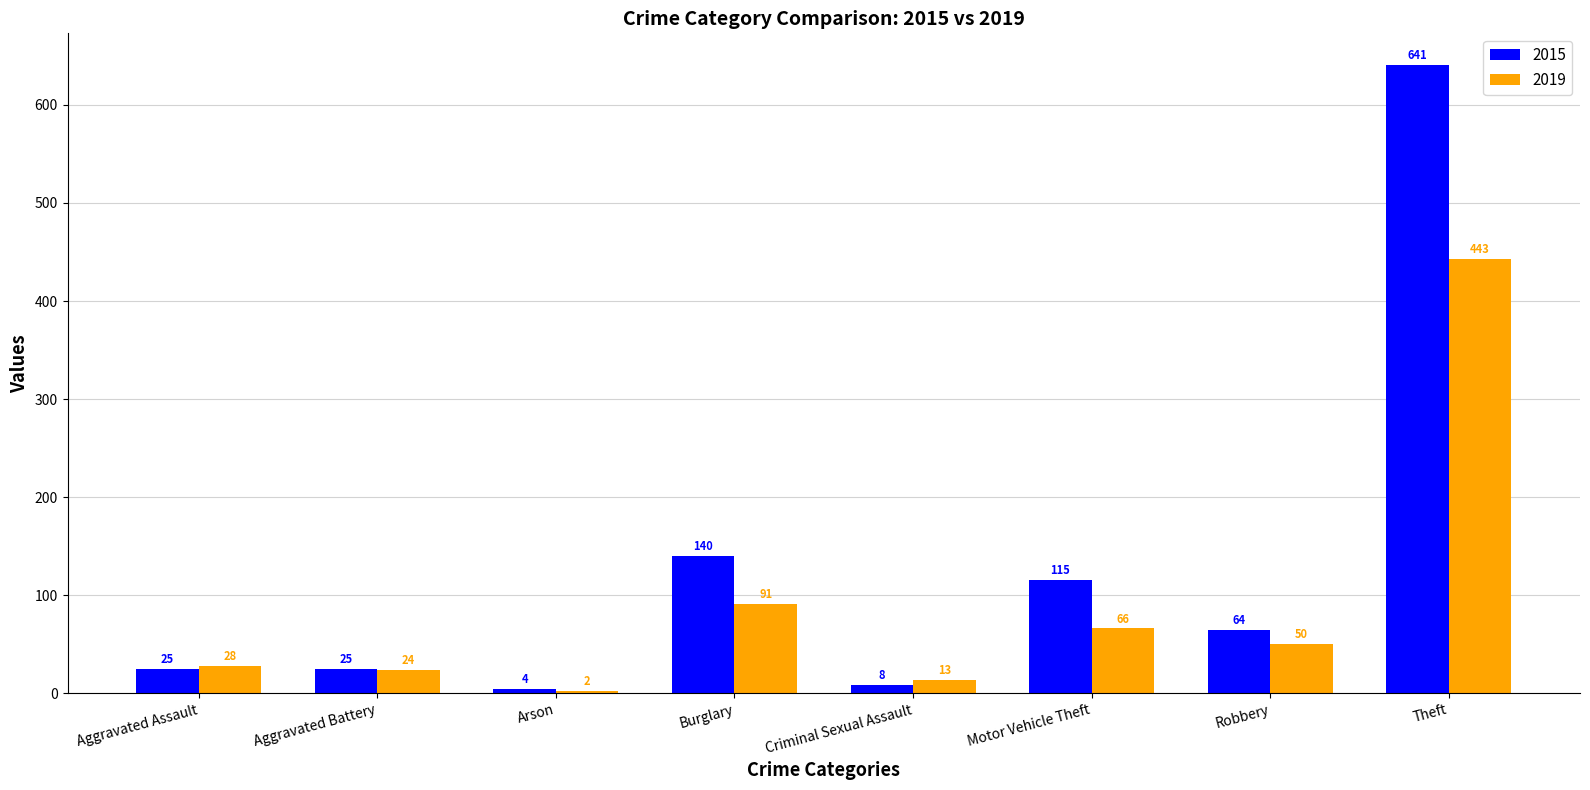

Which series changed the most between Aggravated Battery and Arson?

2019